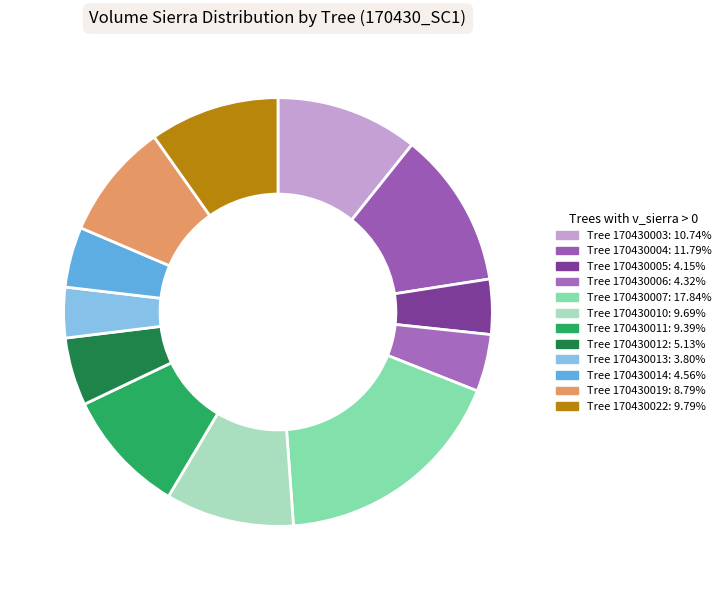

Is there a majority slice in this chart?

No